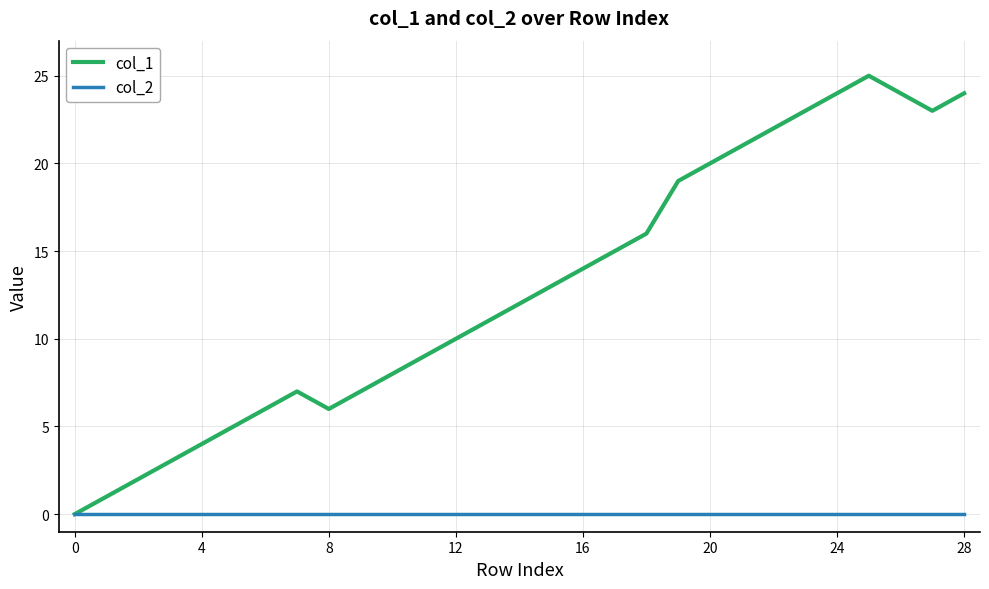

What are all the series names shown in the legend?

col_1, col_2